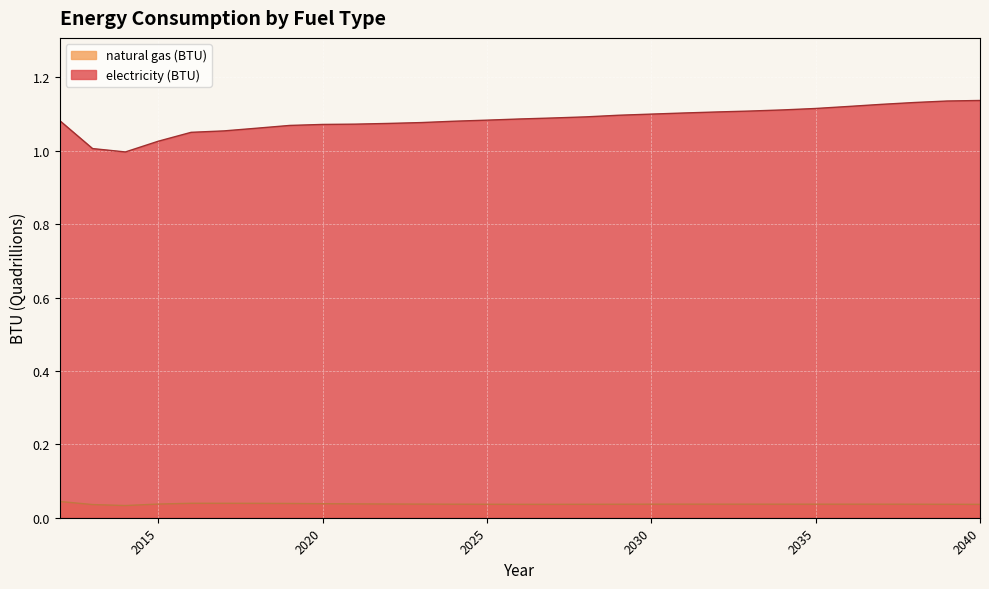

How many categories are shown in the chart?

29